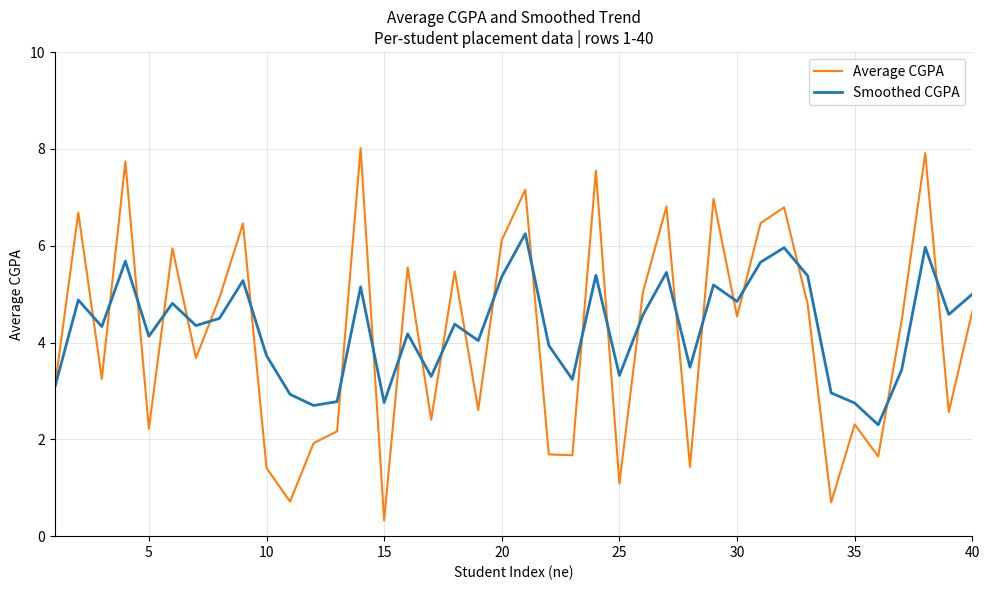

List the series in order of their peak value, lowest first.

Smoothed CGPA, Average CGPA